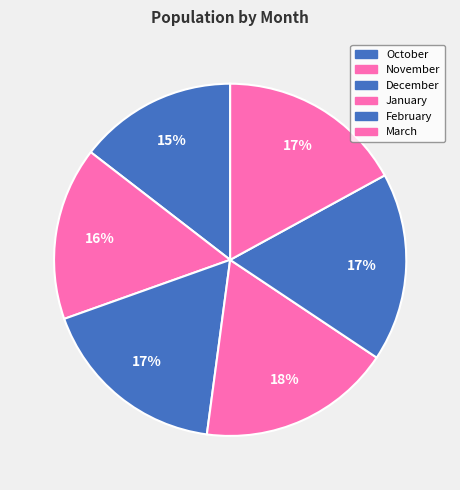

What portion of the pie excludes October?

85.5%